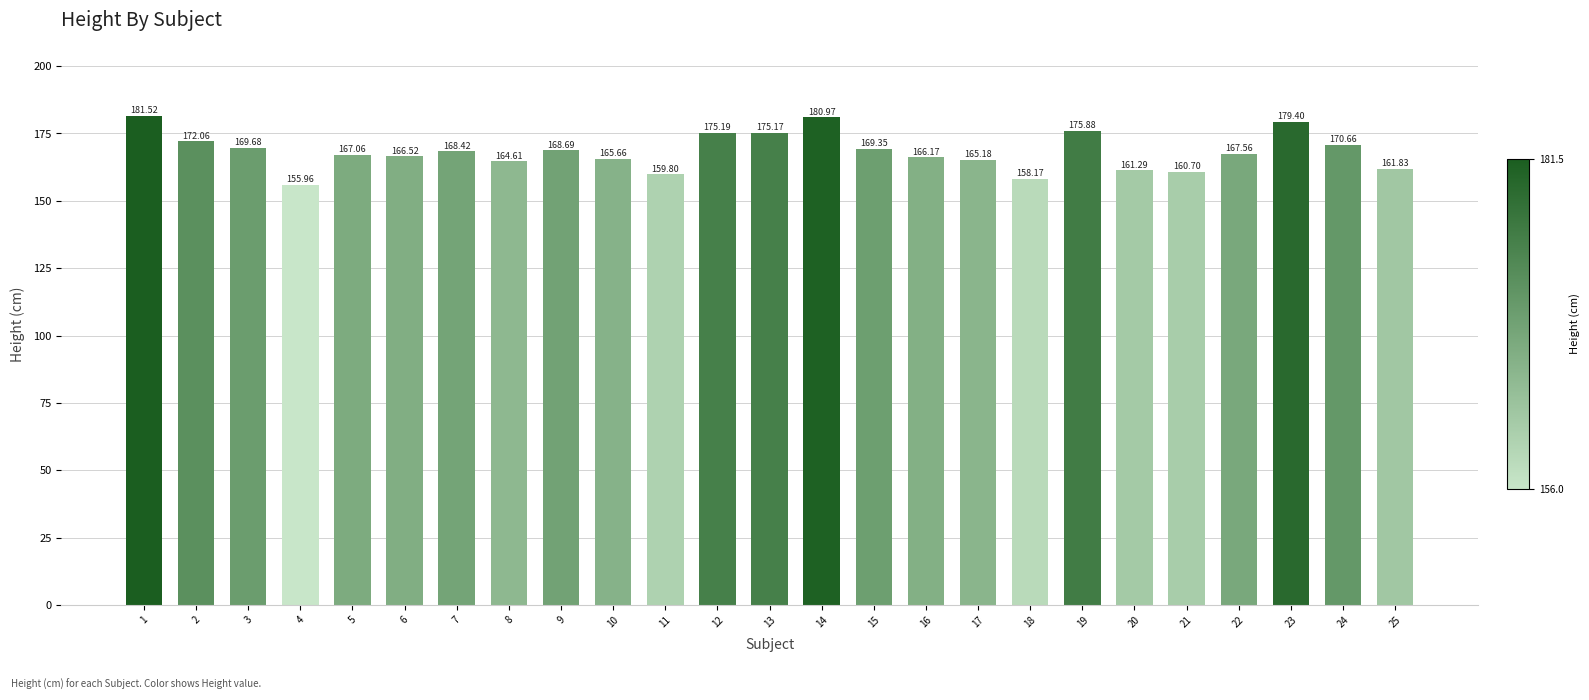

Approximately how many times larger is the value at 19 compared to 22?

1.0